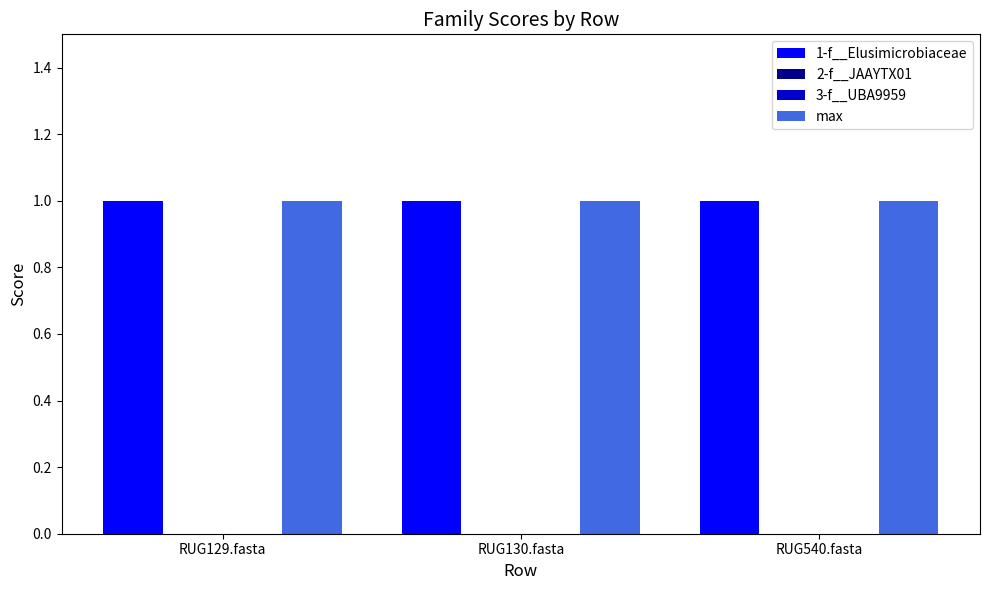

Reading left to right, what are all the values shown in this chart?

1-f__Elusimicrobiaceae: 1	1	1
2-f__JAAYTX01: 0	0	0
3-f__UBA9959: 0	0	0
max: 1	1	1